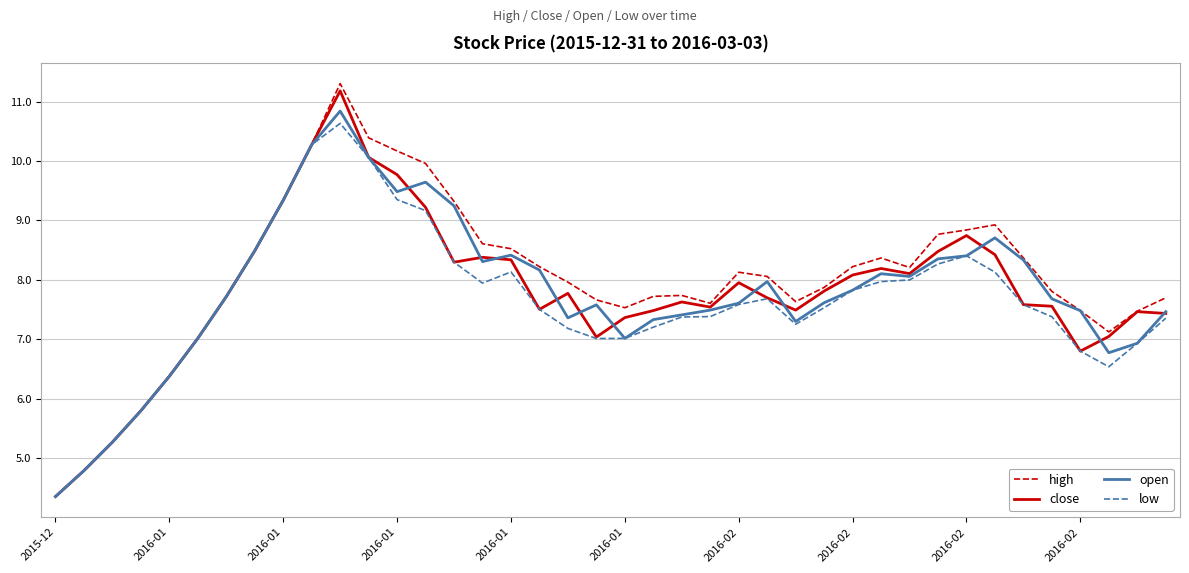

Which series has the largest range (max minus min)?

high